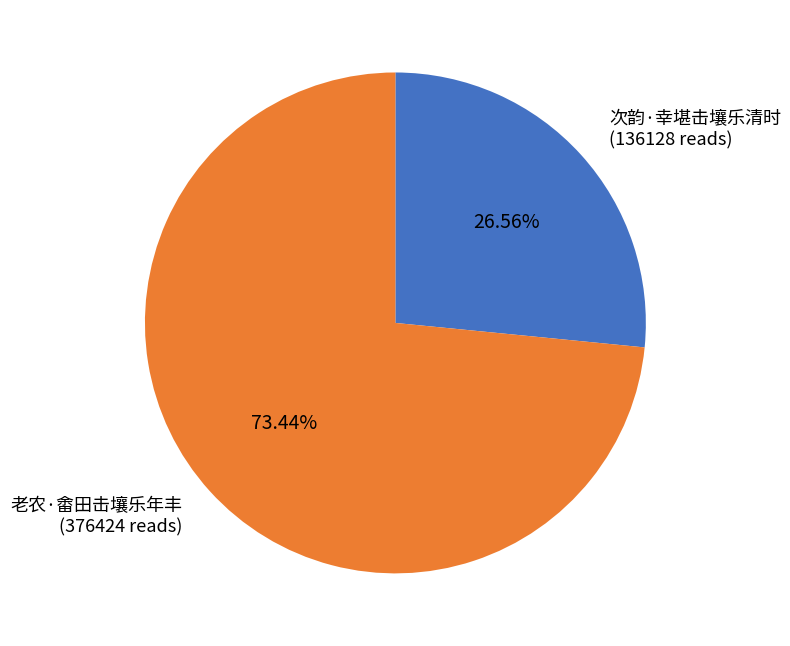

True or false: 老农·畬田击壤乐年丰 accounts for 73% of the total.

True